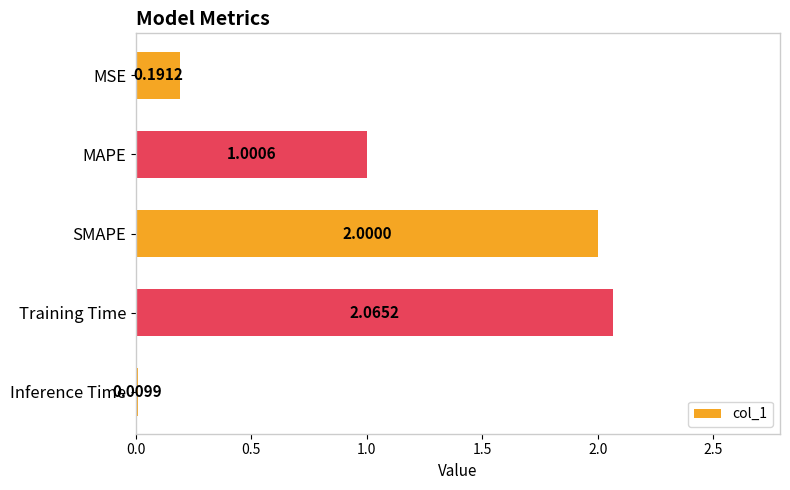

Which has a higher value, SMAPE or MSE?

SMAPE